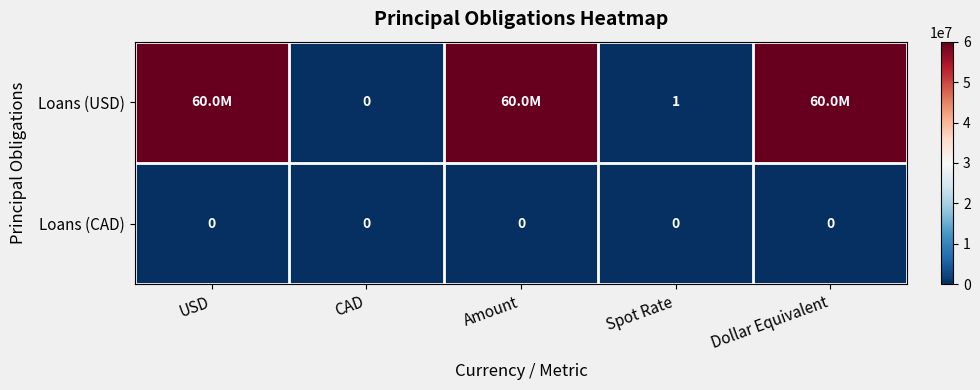

Is it true that Loans (USD) equals 0 at Spot Rate?

False